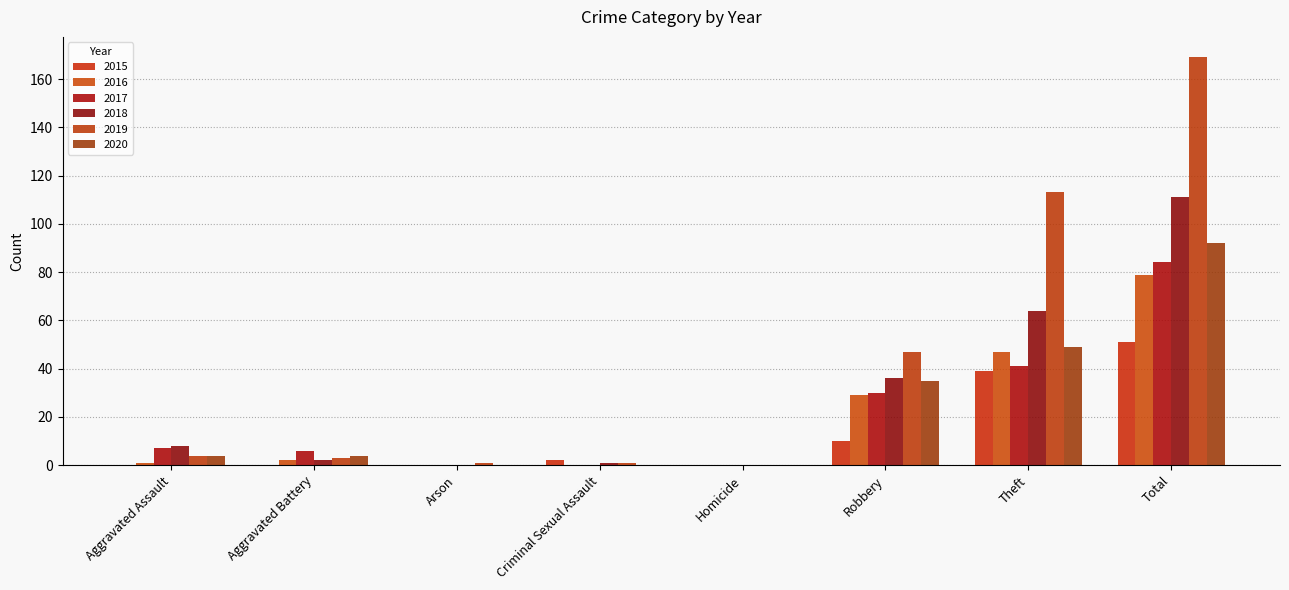

How many categories are shown in the chart?

8